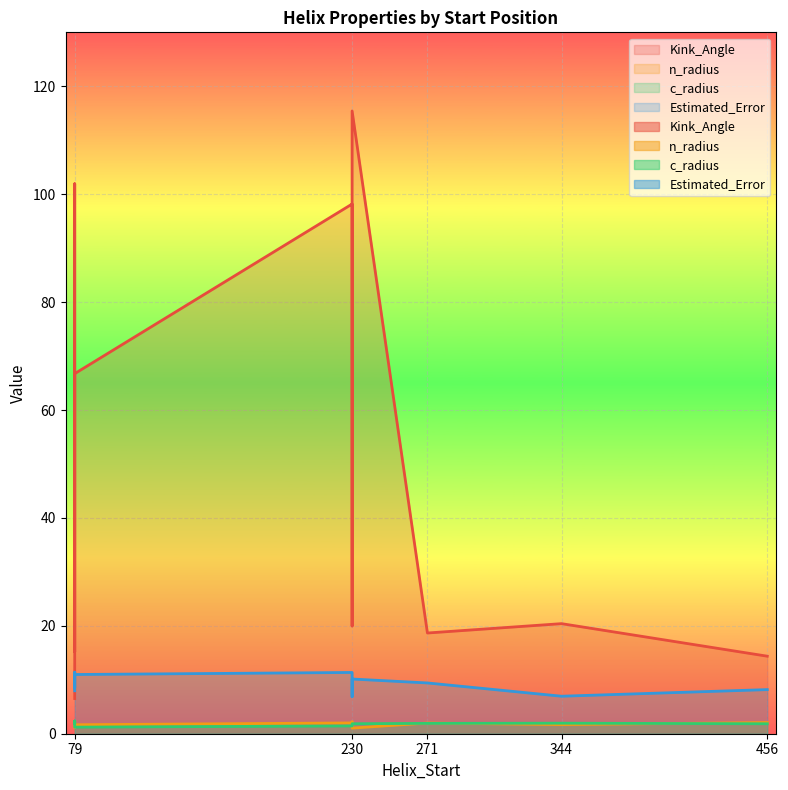

List the labels in order of n_radius value, smallest first.

230, 79, 79, 79, 344, 79, 271, 230, 456, 79, 230